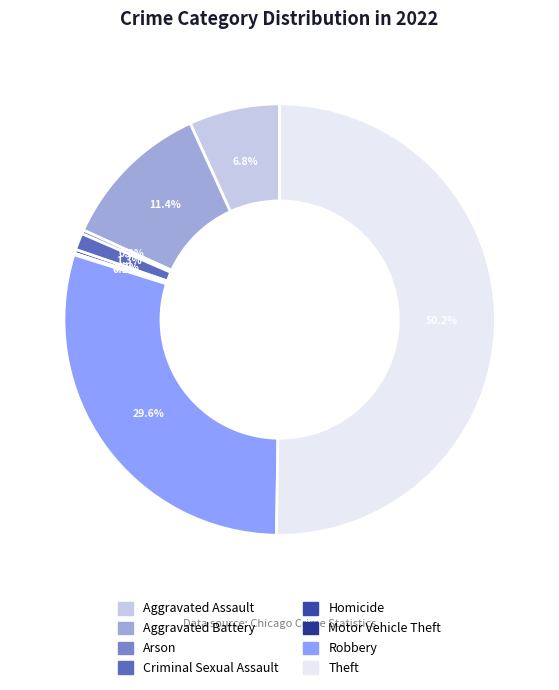

To the nearest percent, what percentage of the pie is Aggravated Battery?

11%